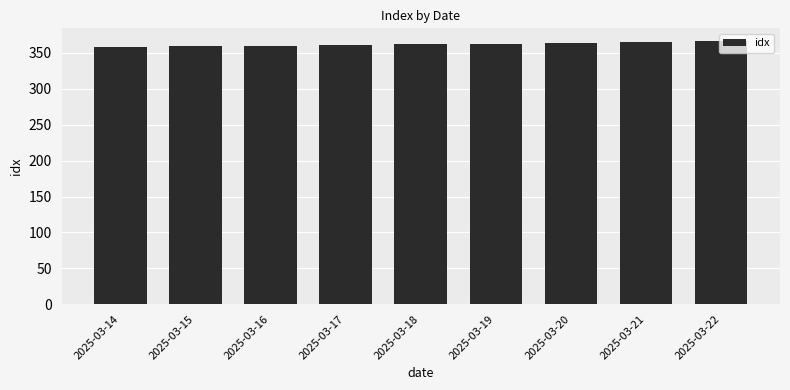

Is it true that the value at 2025-03-21 is 365?

True